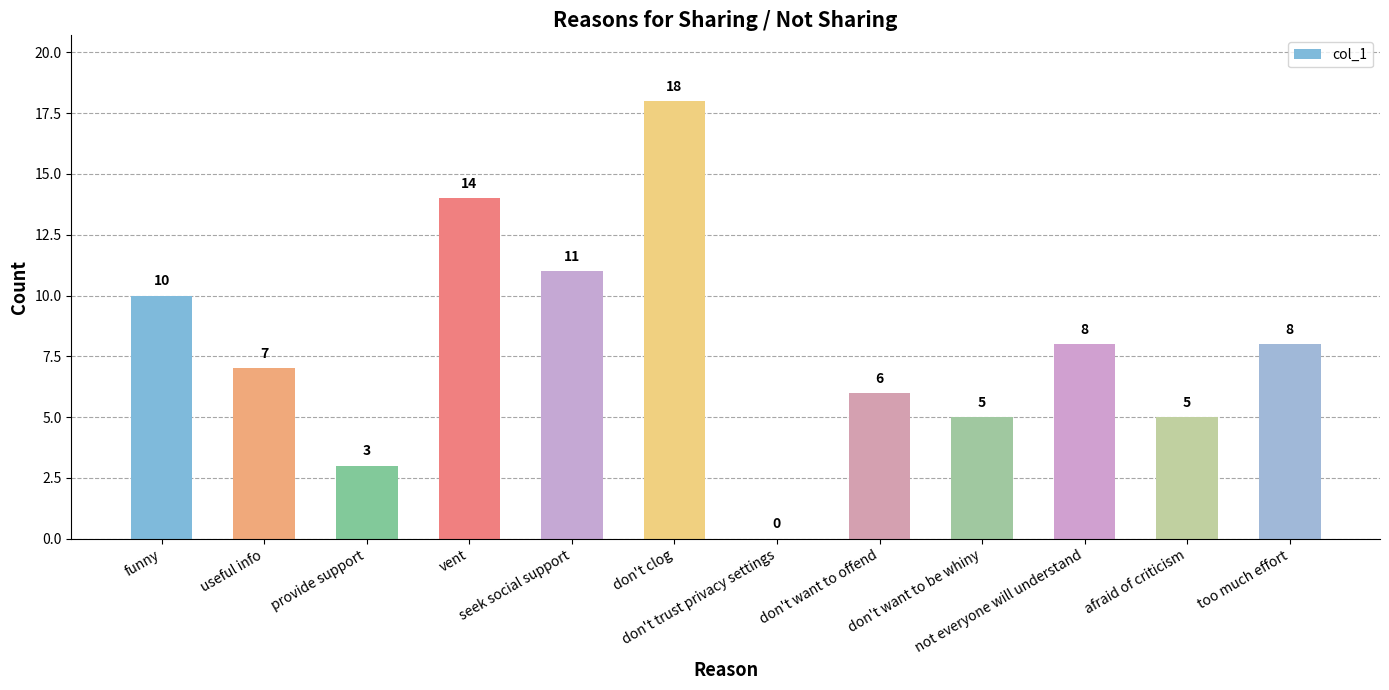

Reading right to left, what are all the values shown in this chart?

too much effort=8	afraid of criticism=5	not everyone will understand=8	don't want to be whiny=5	don't want to offend=6	don't trust privacy settings=0	don't clog=18	seek social support=11	vent=14	provide support=3	useful info=7	funny=10